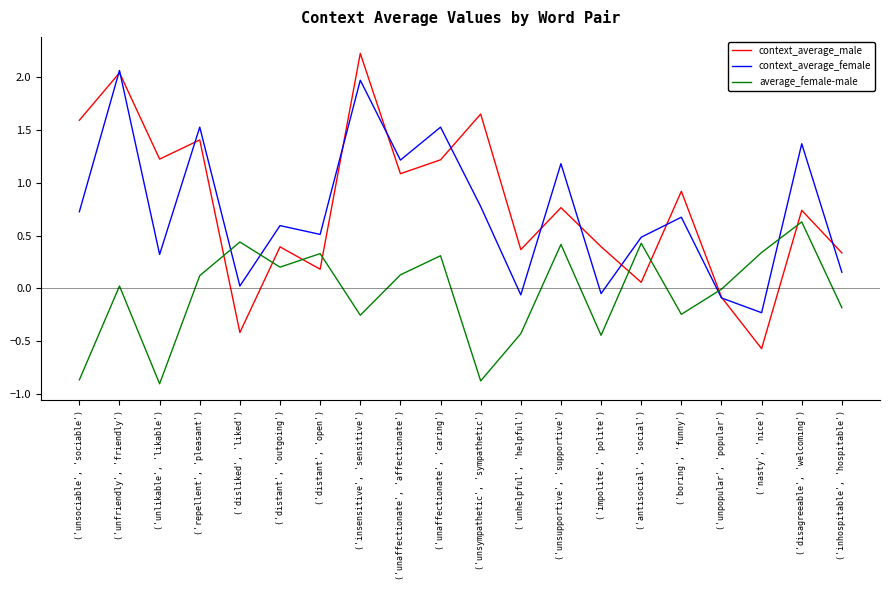

At which label does context_average_female reach its minimum?

('nasty', 'nice')